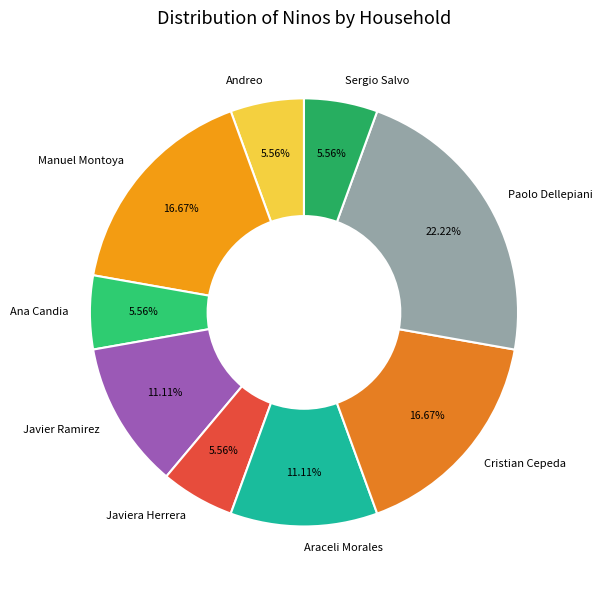

Approximately how many times larger is the value at Ana Candia compared to Cristian Cepeda?

0.3